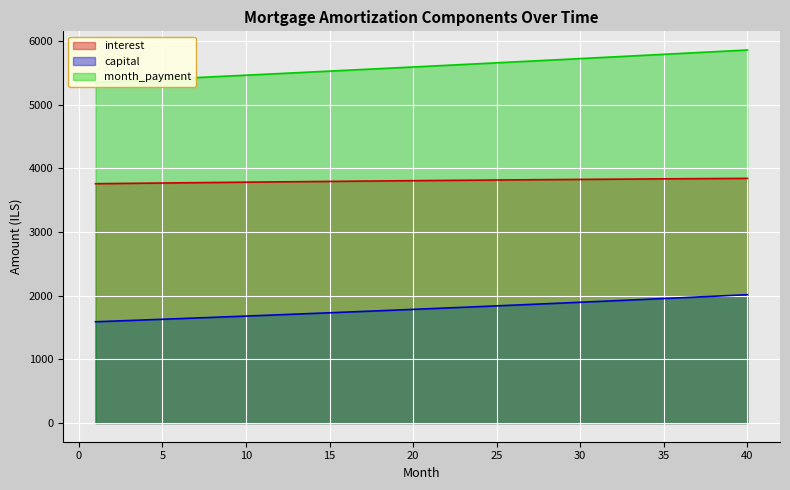

True or false: capital and interest intersect in this chart.

False